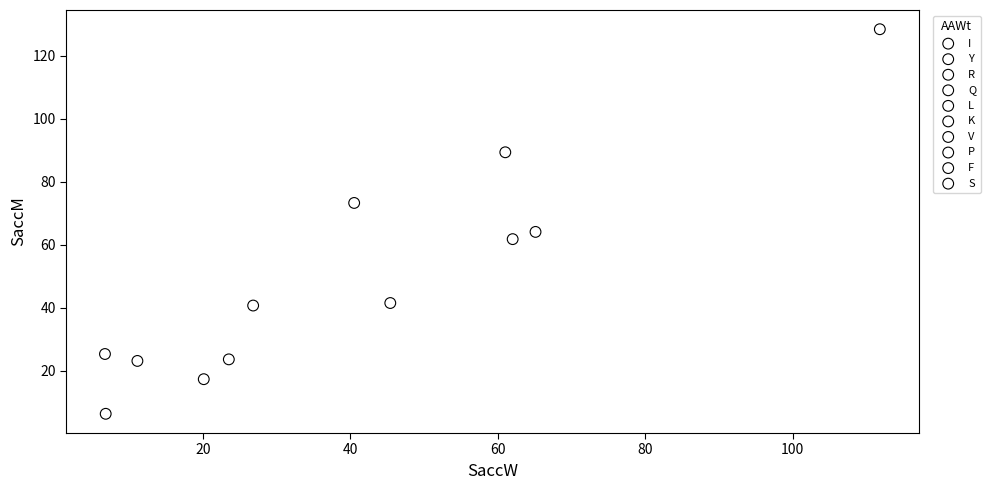

What are all the series names shown in the legend?

I, Y, R, Q, L, K, V, P, F, S